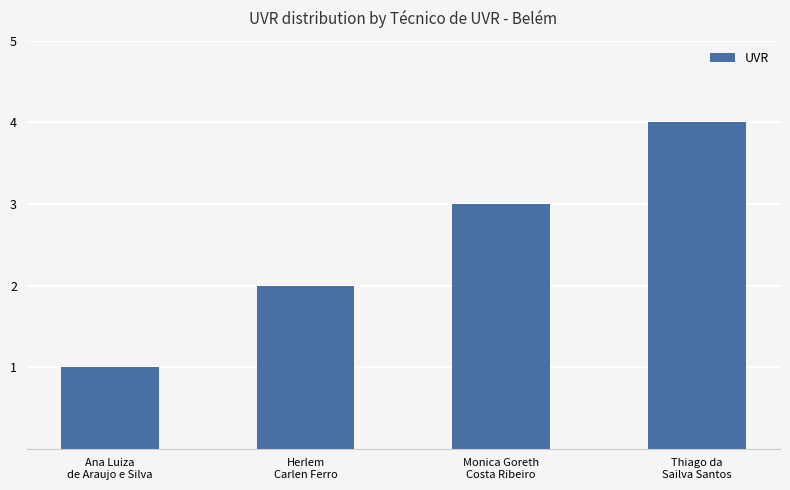

Which has a higher value, Monica Goreth
Costa Ribeiro or Herlem
Carlen Ferro?

Monica Goreth
Costa Ribeiro